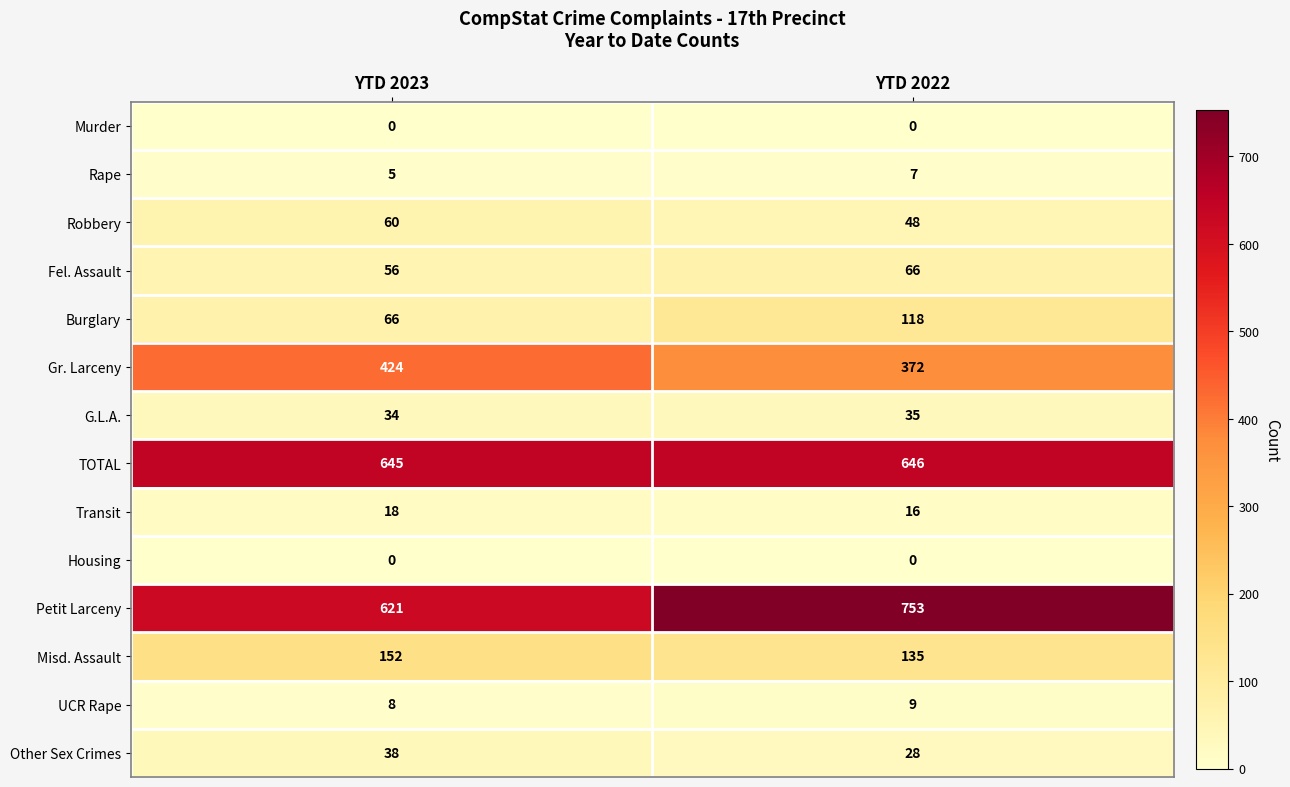

What is the spread (max minus min) of values at YTD 2022?

753